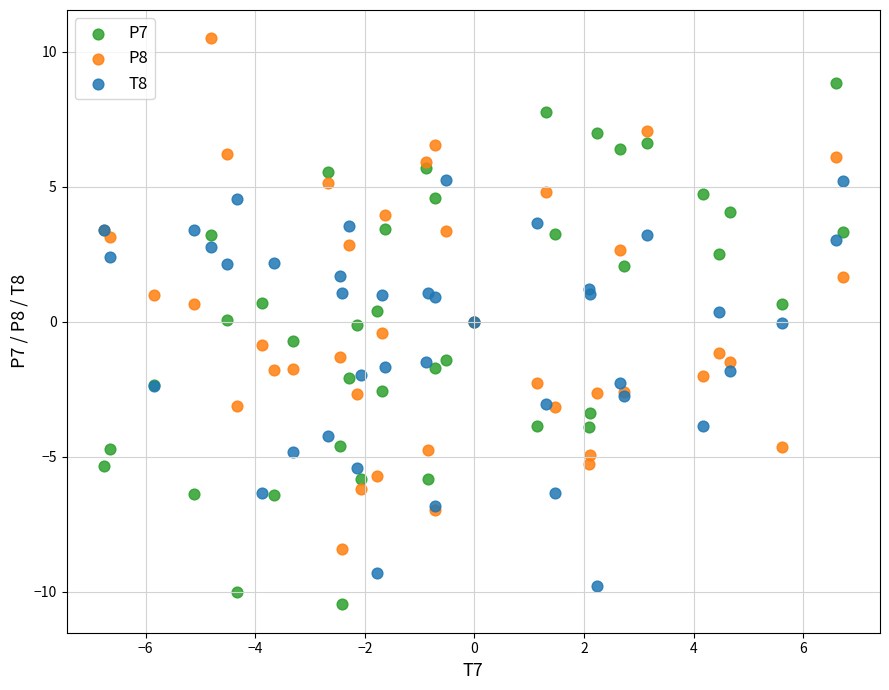

Which series reaches the maximum Y coordinate?

P8